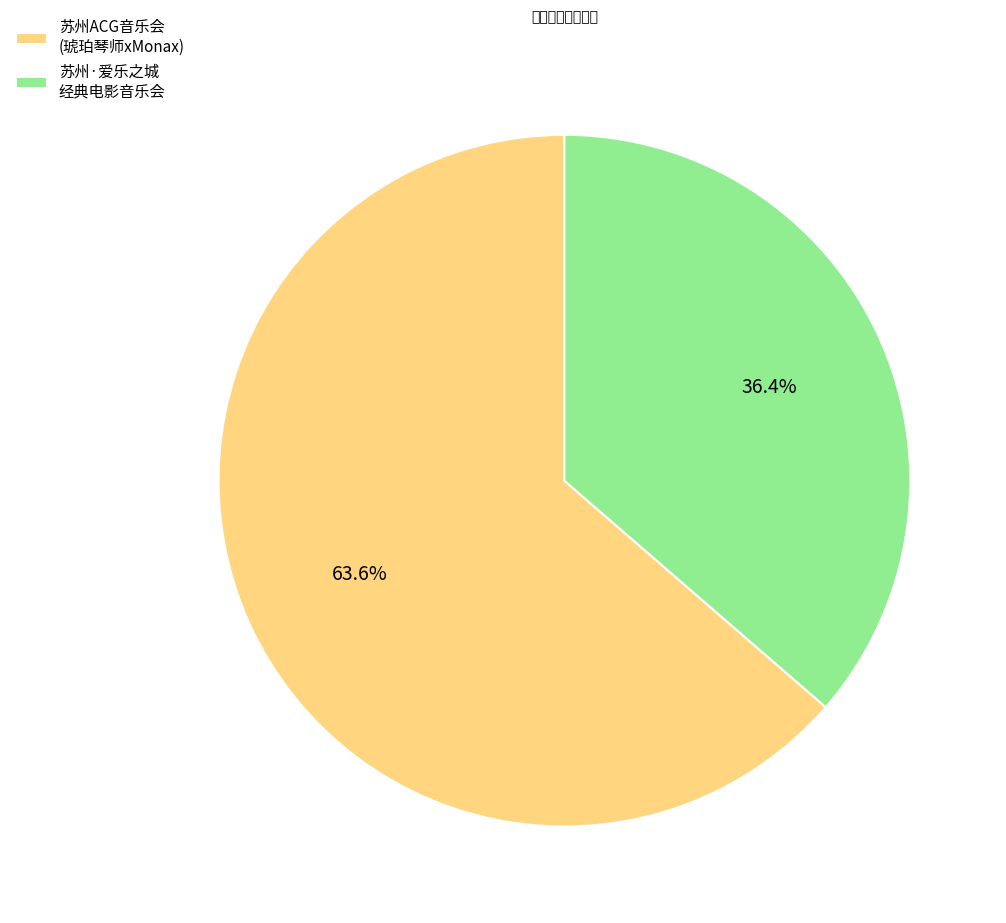

Which slice represents more than half of the pie?

苏州ACG音乐会 (琥珀琴师xMonax)